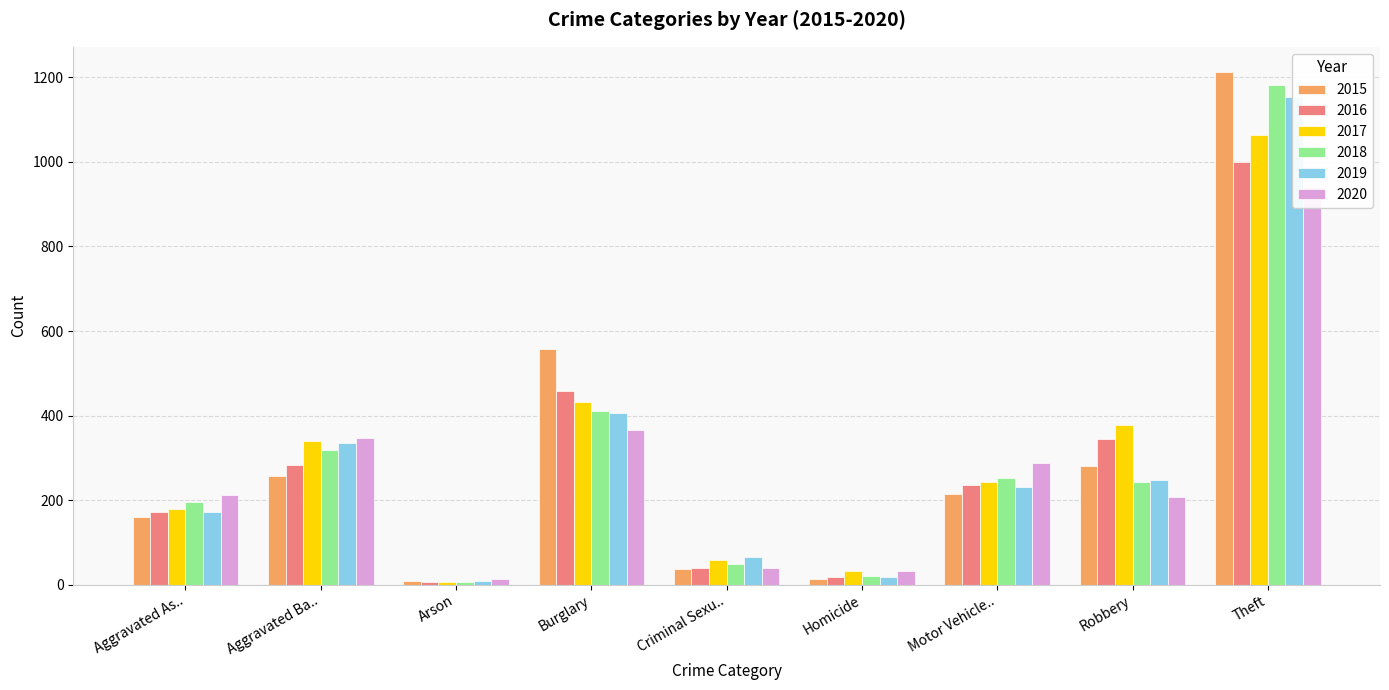

The 2015 series shows 8 at Arson. True or false?

True